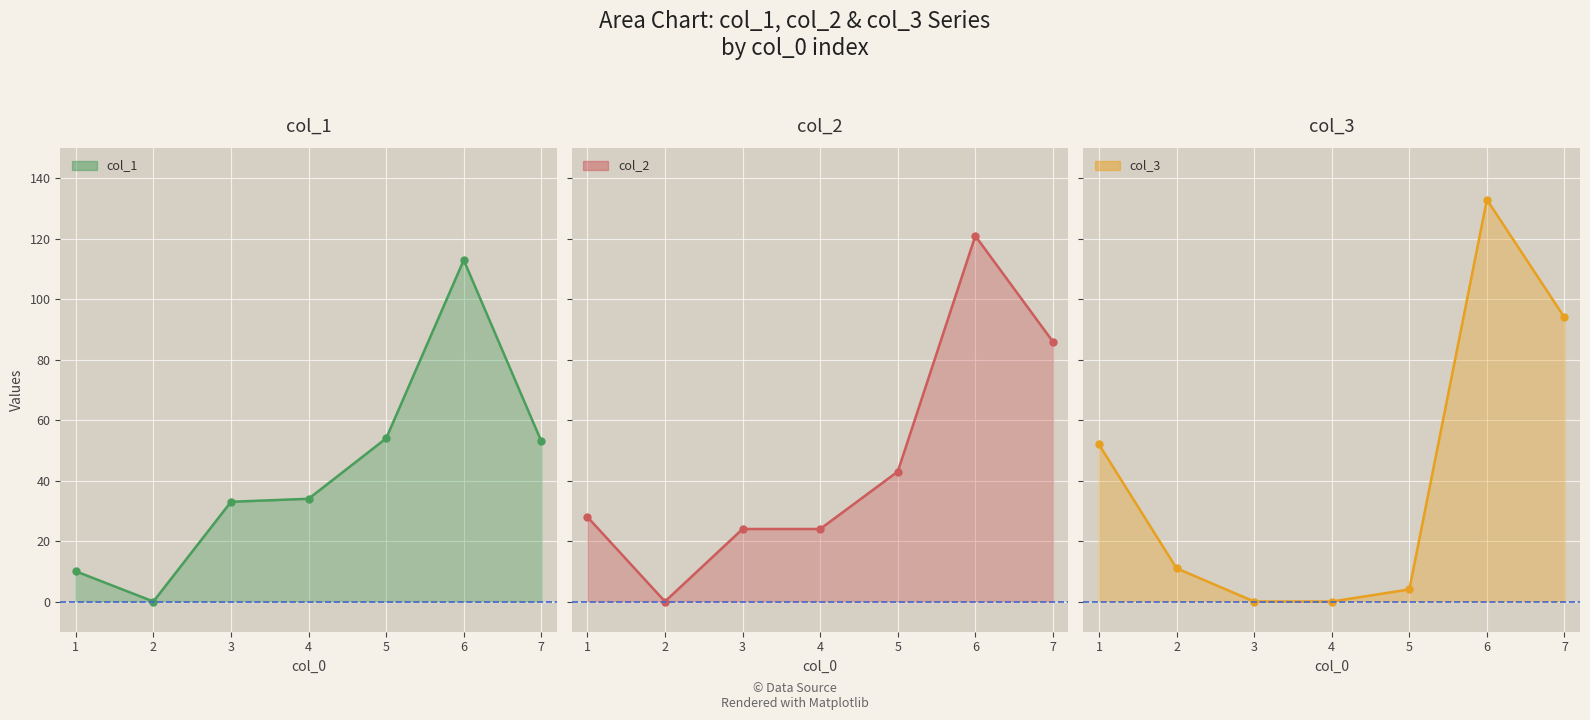

How many data points in col_3 line are above 11?

3